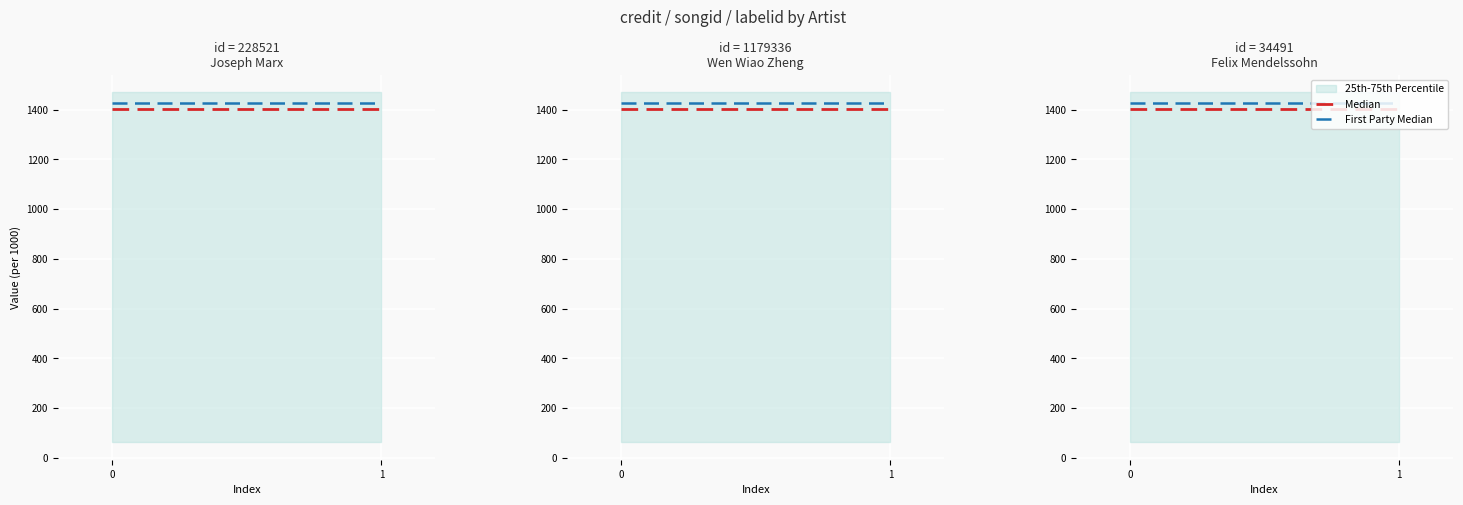

How many data points does each series have?

2